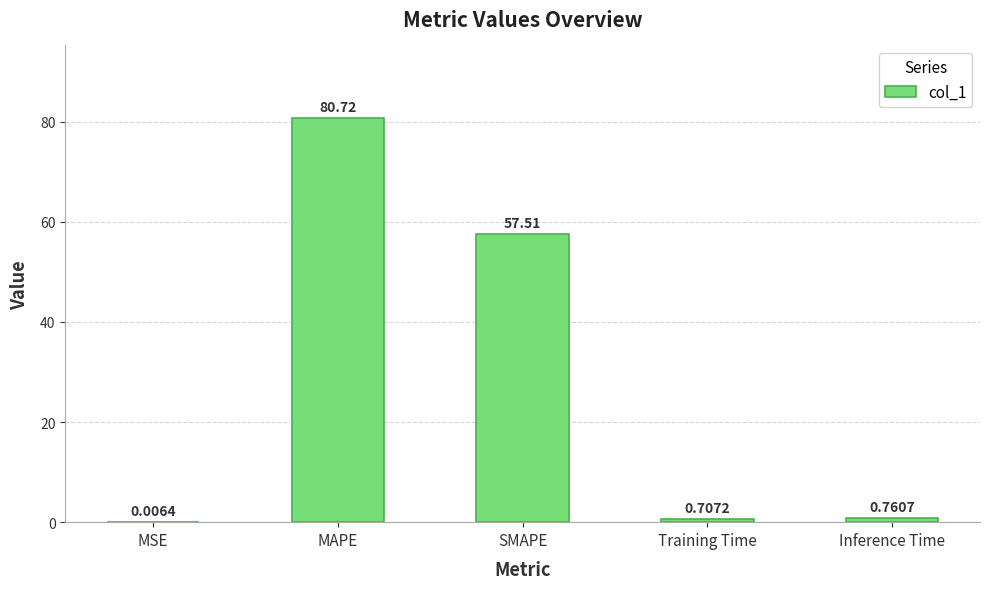

Where is the data nearest to the value 40?

SMAPE